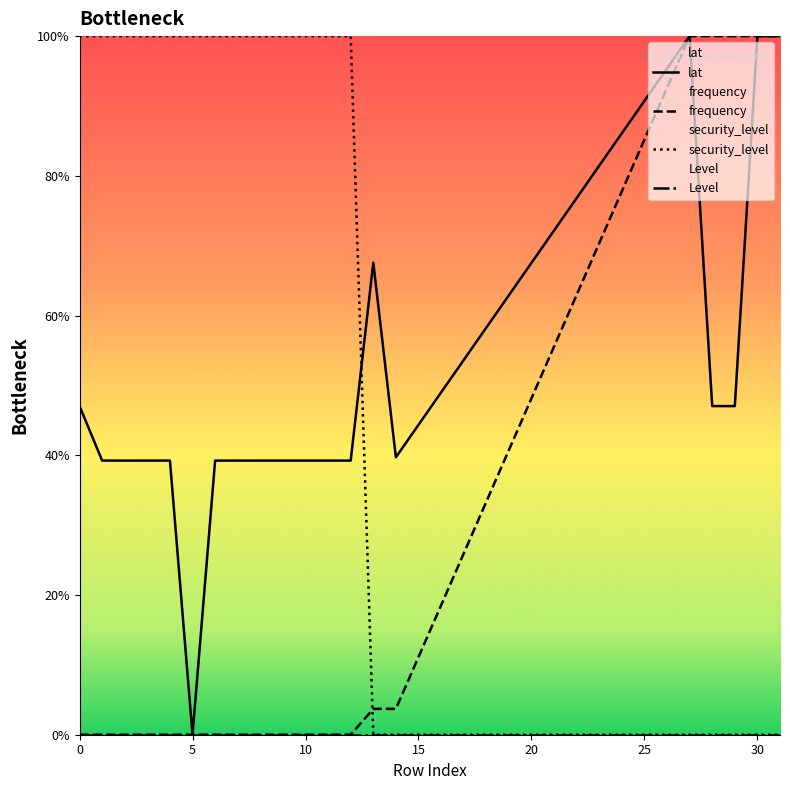

List the series in order of their peak value, highest first.

lat, frequency, security_level, Level